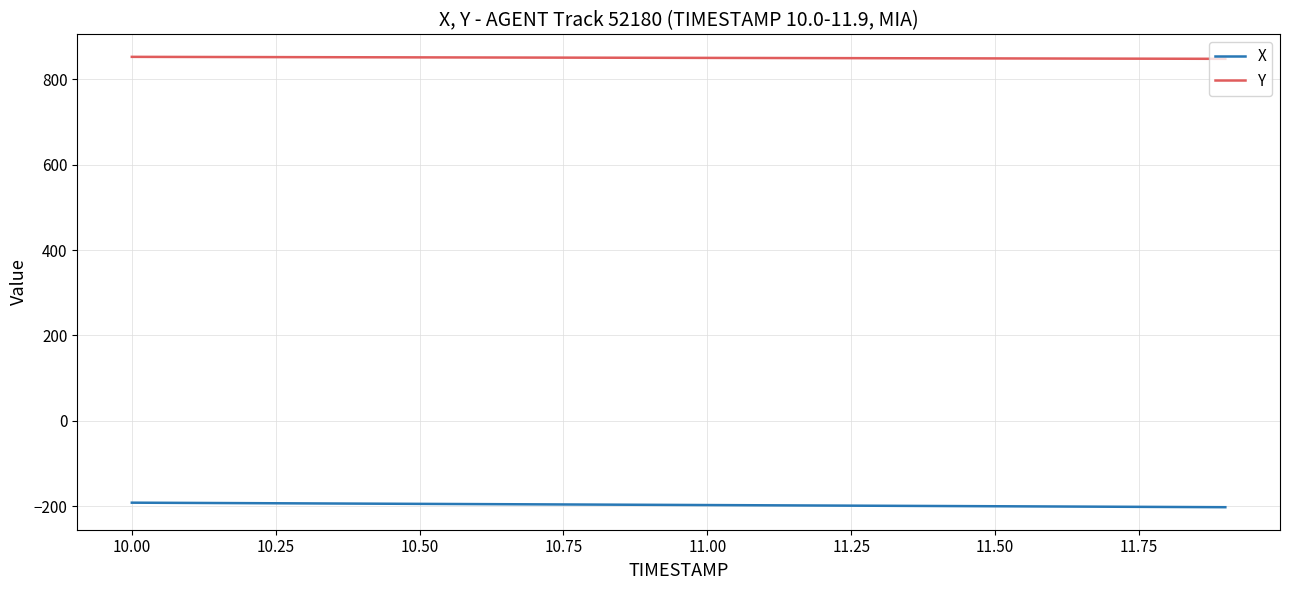

Which series has the largest total across all categories?

Y